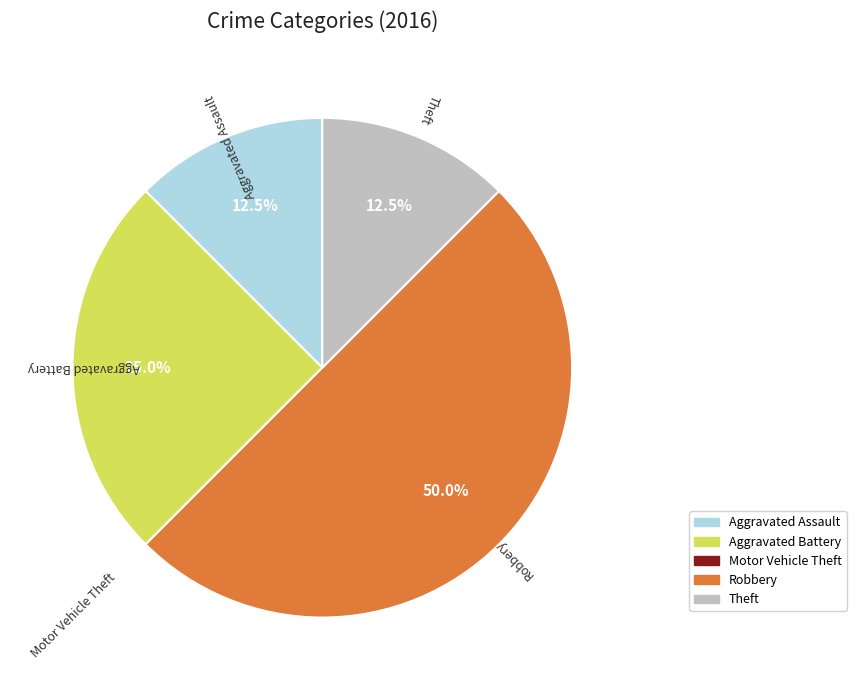

What percentage do Robbery and Theft together represent?

62.5%